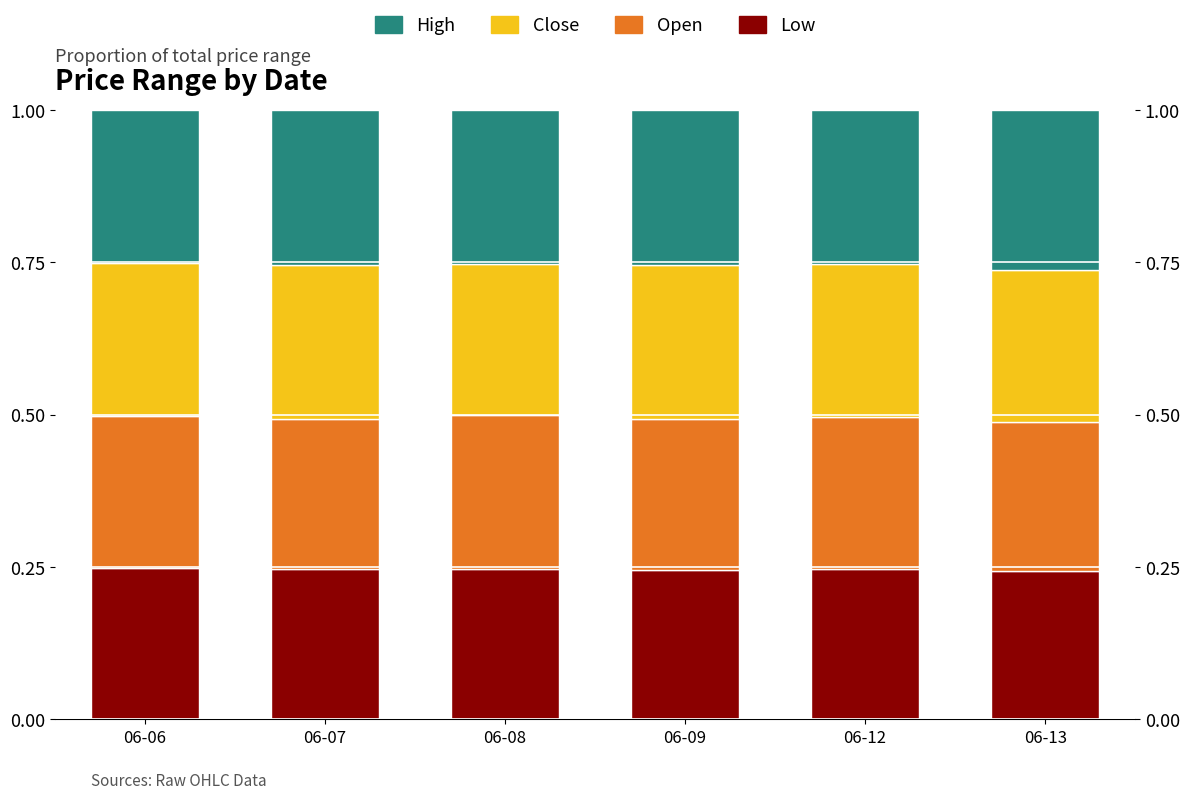

How many Low values are between 0 and 1?

6